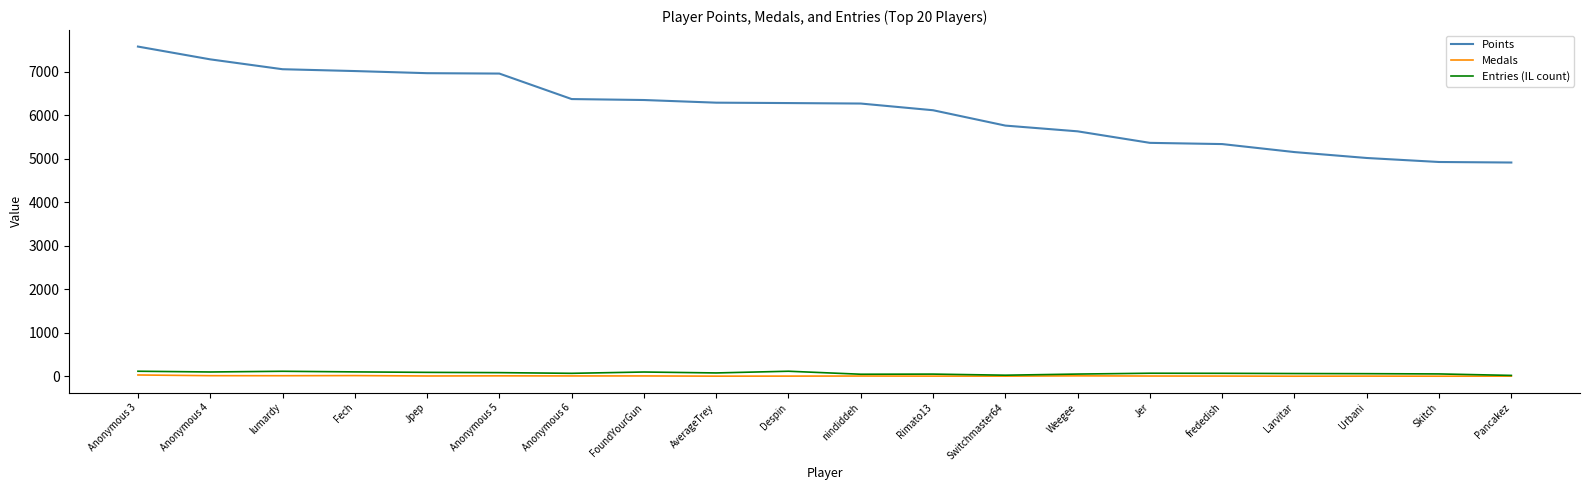

What is the approximate value of Entries (IL count) at Jpep, to the nearest 10?

90